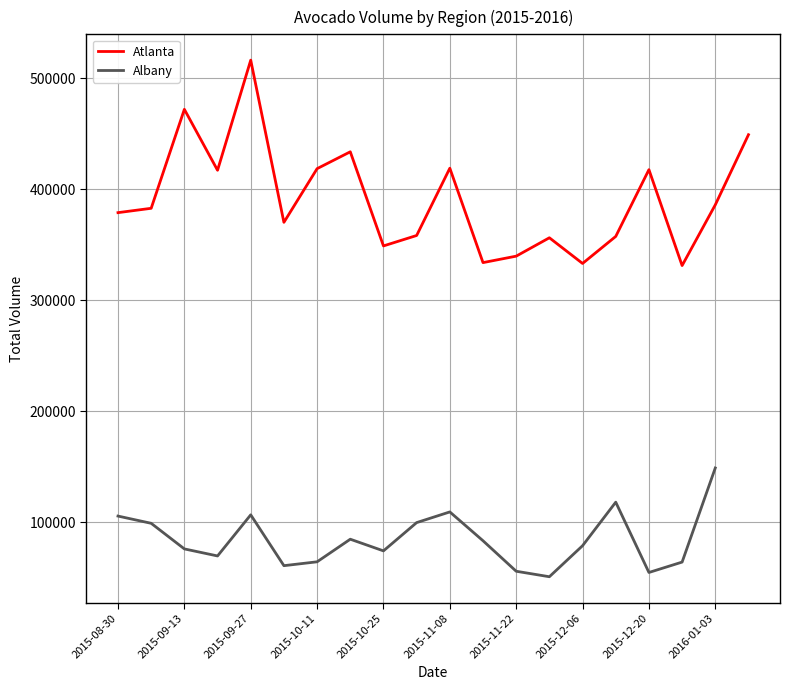

What is the change in value from 2015-09-06 to 2015-10-25?

-33900.2